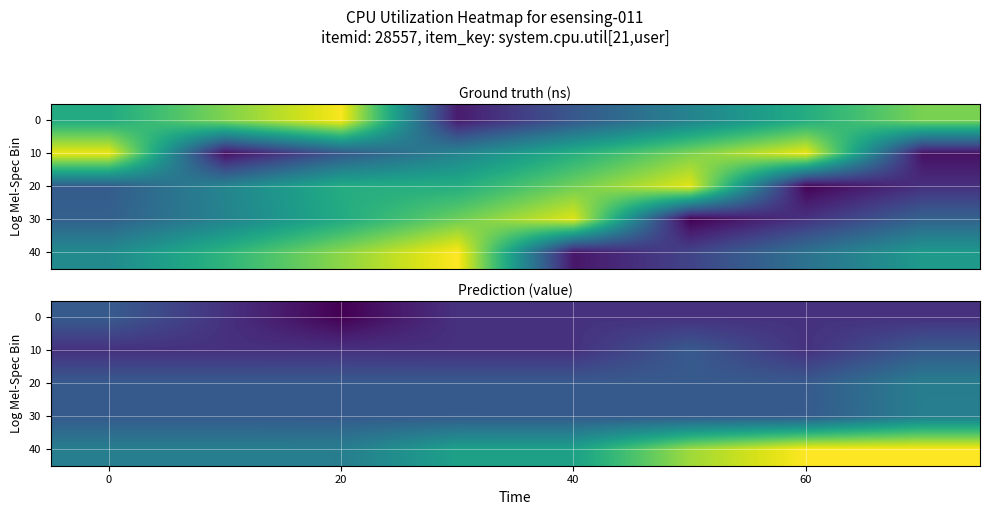

Count the 0 values in the range 0 to 1.

8